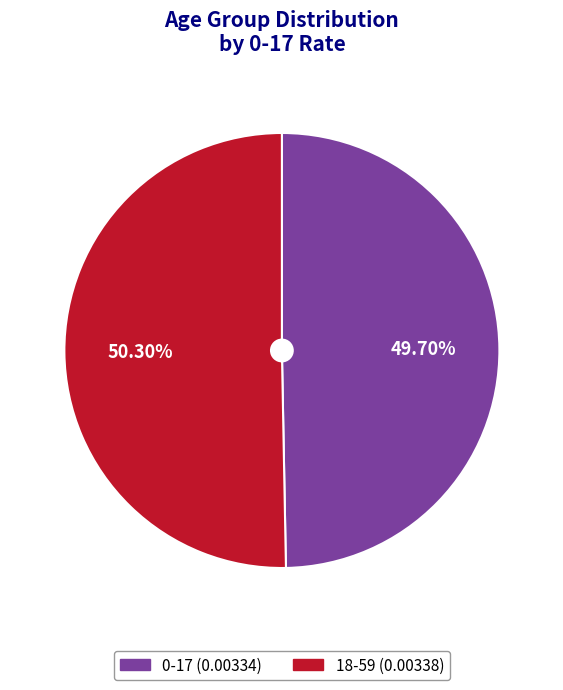

To the nearest percent, what is the difference between the largest and smallest slice percentages?

1%